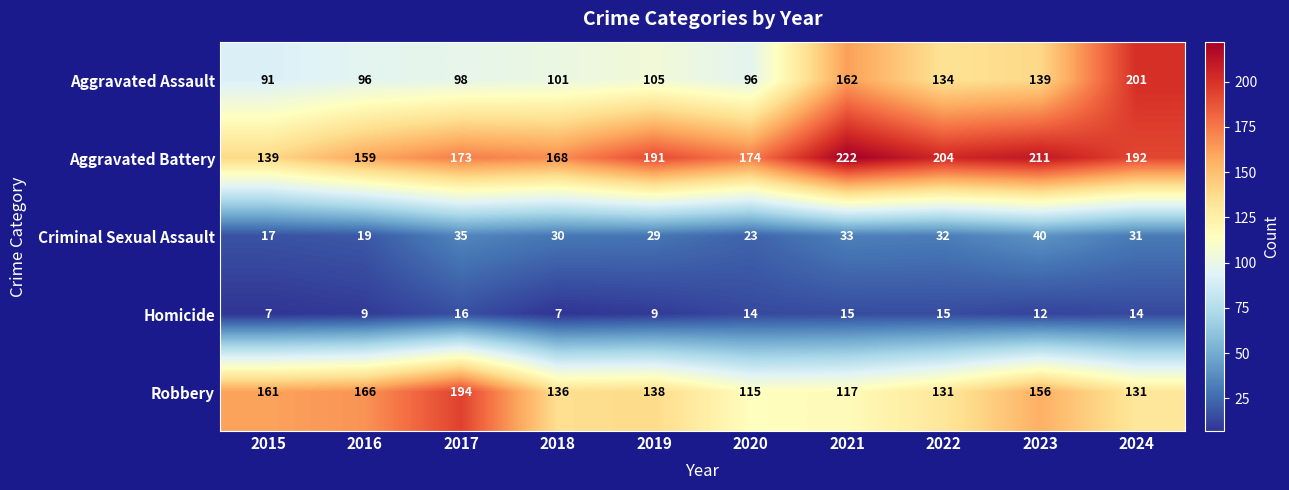

Where is Criminal Sexual Assault nearest to the value 28?

2019